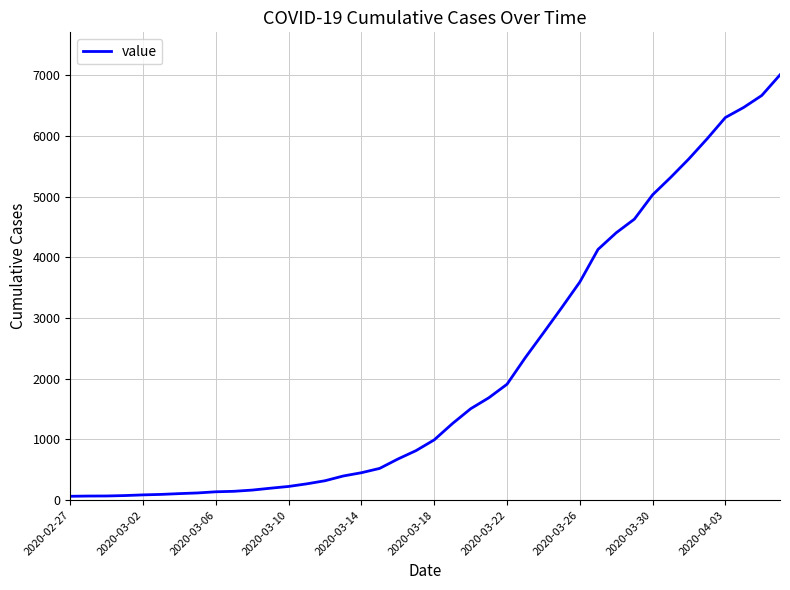

What is the difference between the second highest and second lowest values?

6596